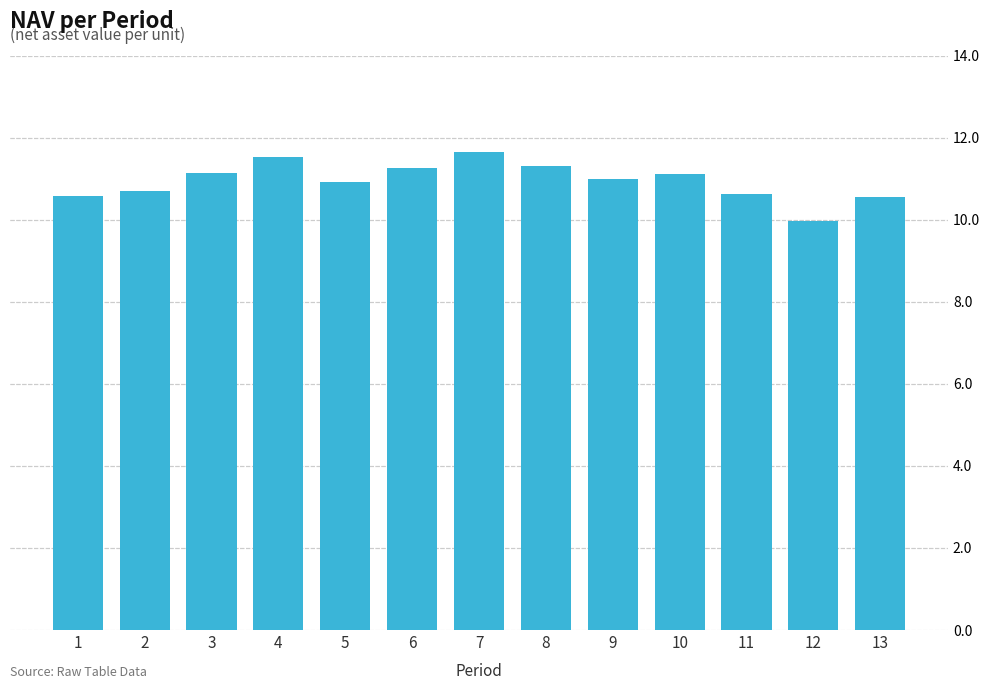

What is the difference between the values at 13 and 11?

0.1